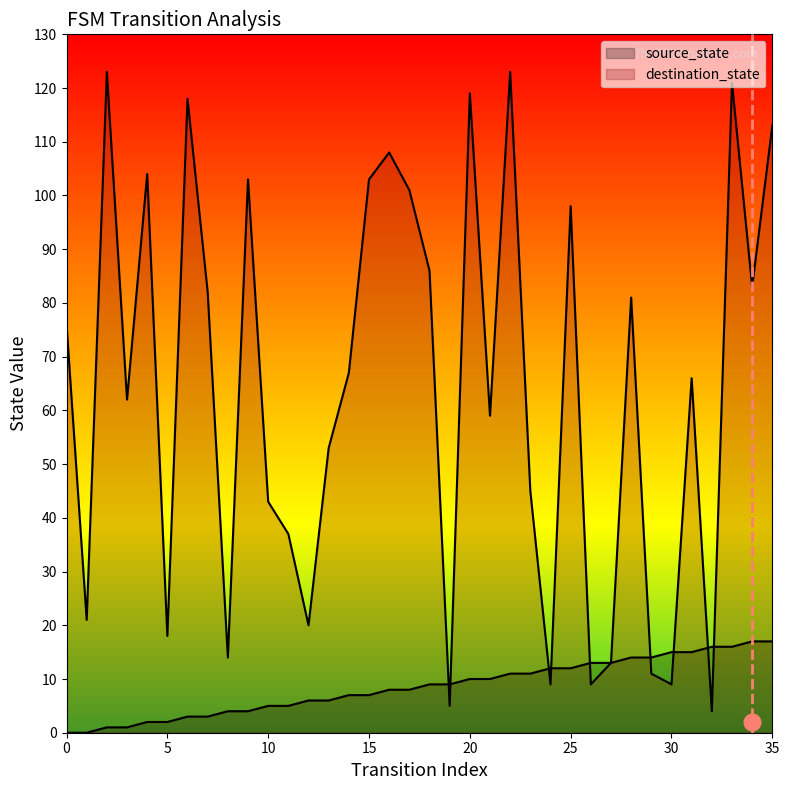

How many intersections are there between source_state and destination_state?

9